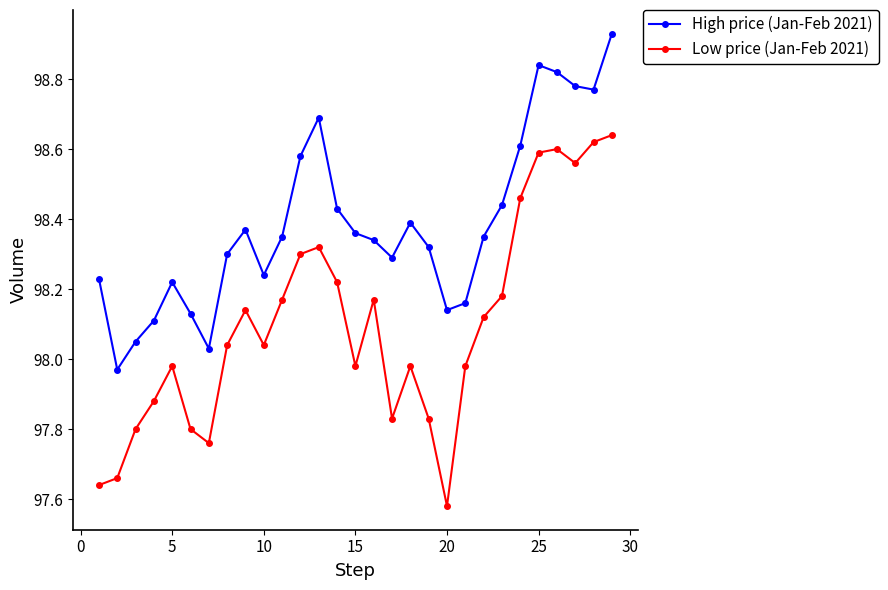

True or false: Low price (Jan-Feb 2021) and High price (Jan-Feb 2021) intersect in this chart.

False